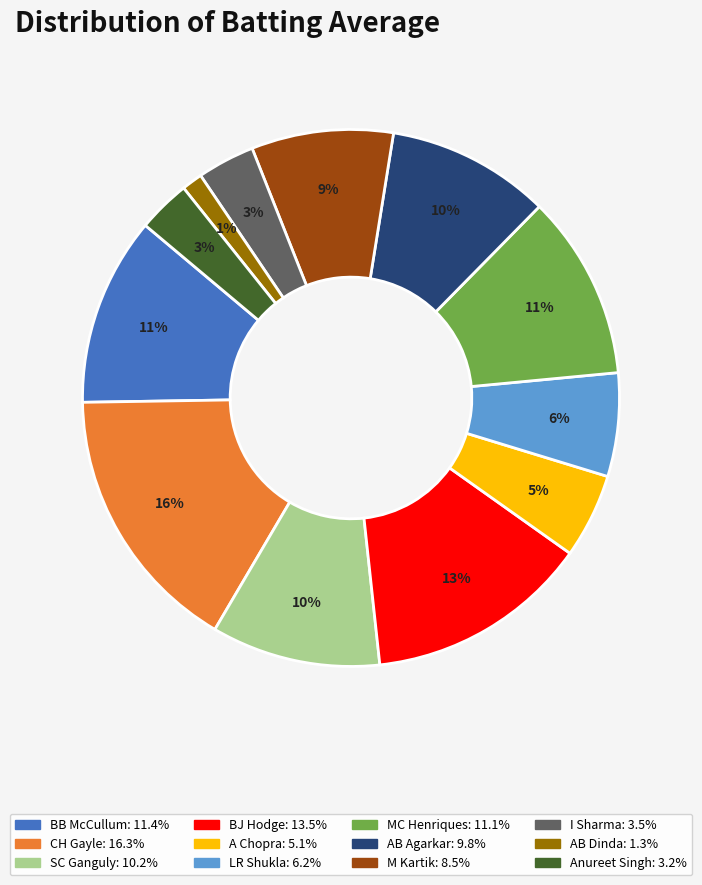

Count the number of slices in the pie.

12